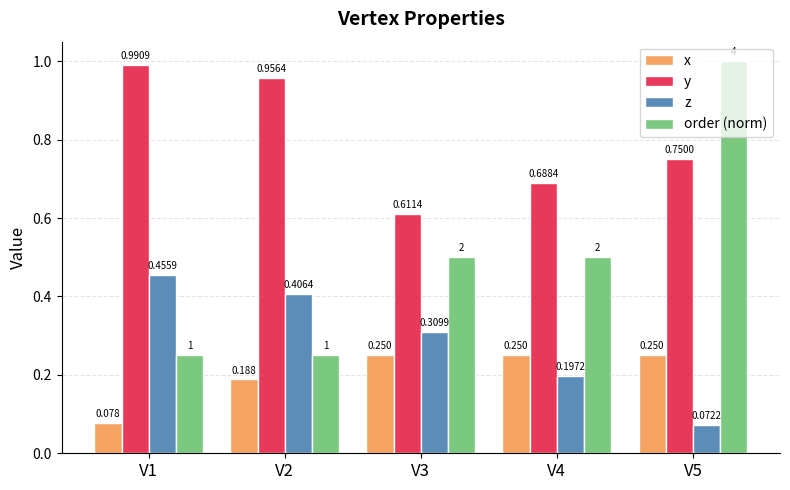

At V4, list the series in order from largest to smallest.

y, order (norm), x, z